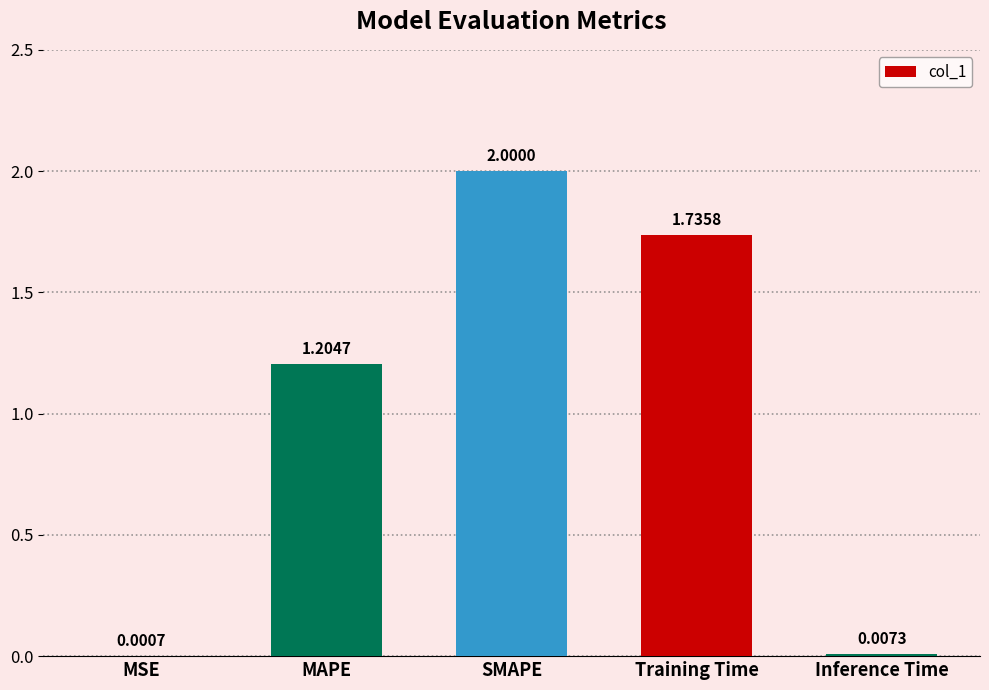

What is the change in value from MSE to Training Time?

+1.7